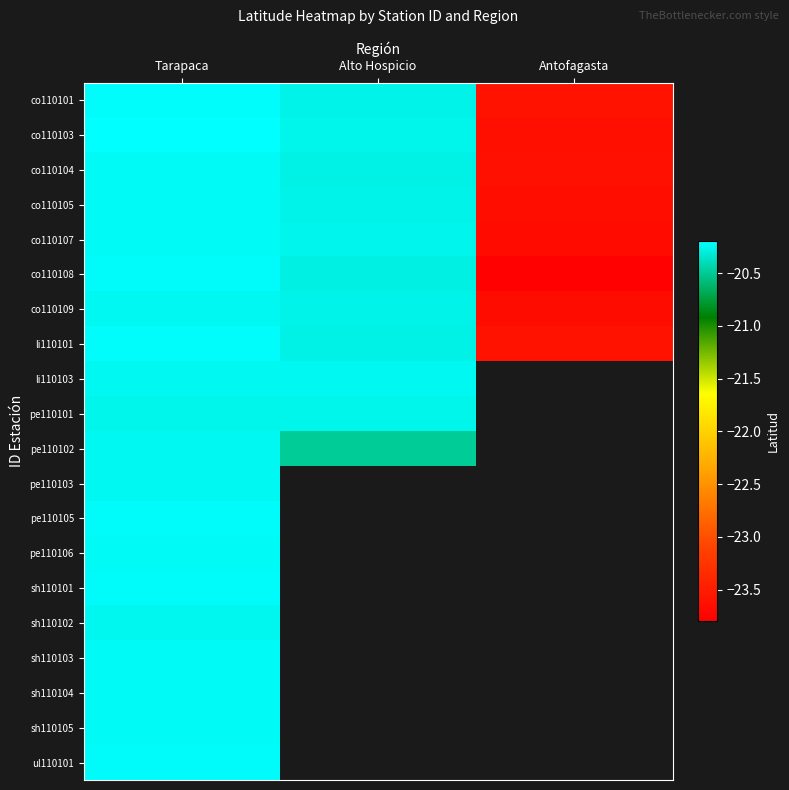

At which label is ul110101 closest to -20?

Tarapaca